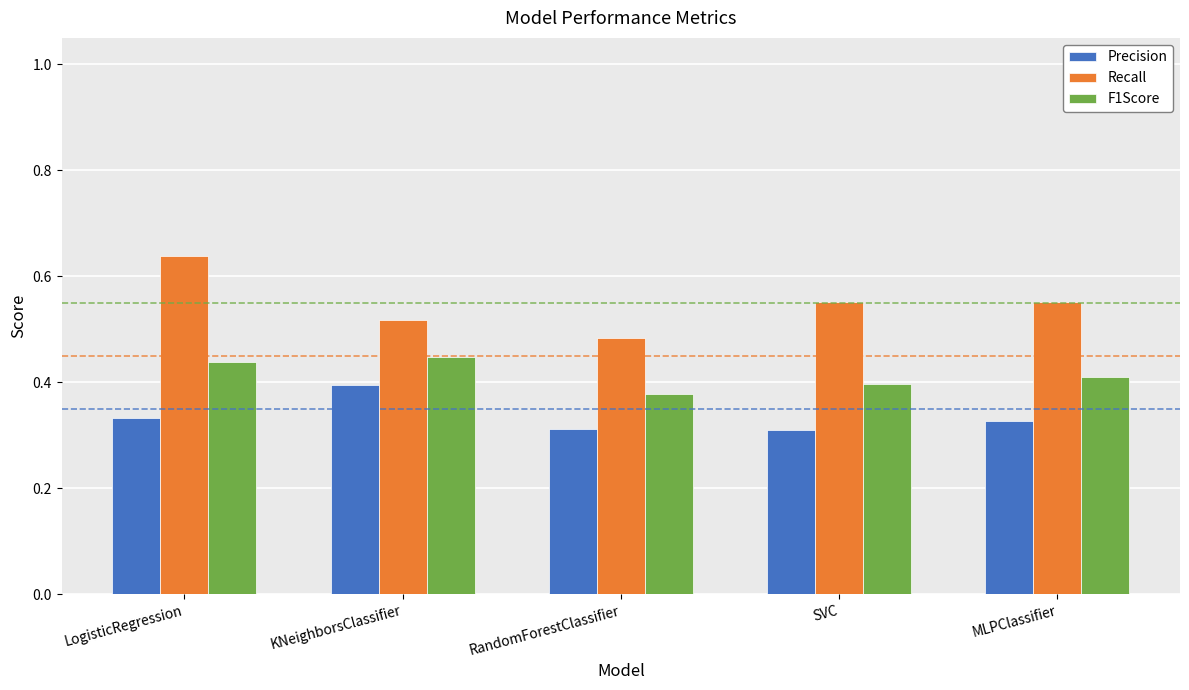

How many bars are there in each group?

3